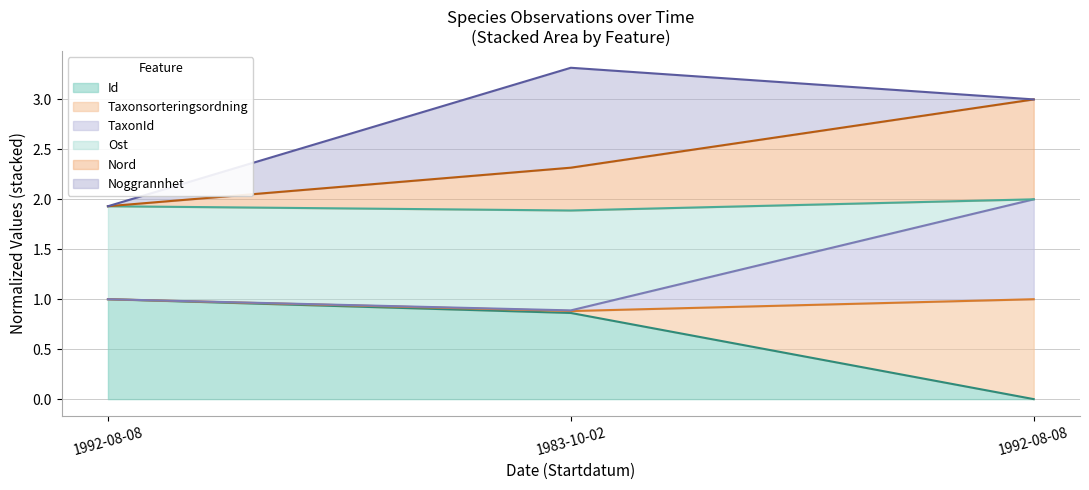

What are all the series names shown in the legend?

Id, Taxonsorteringsordning, TaxonId, Ost, Nord, Noggrannhet